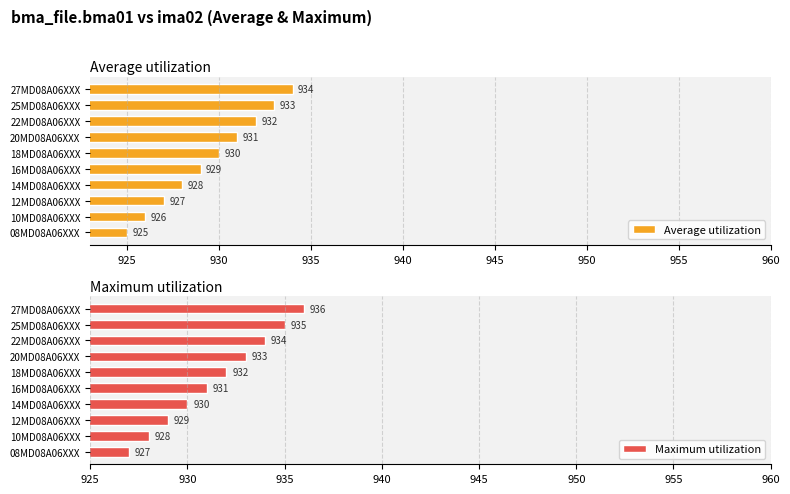

List the series in order of their overall mean, lowest first.

Average utilization, Maximum utilization